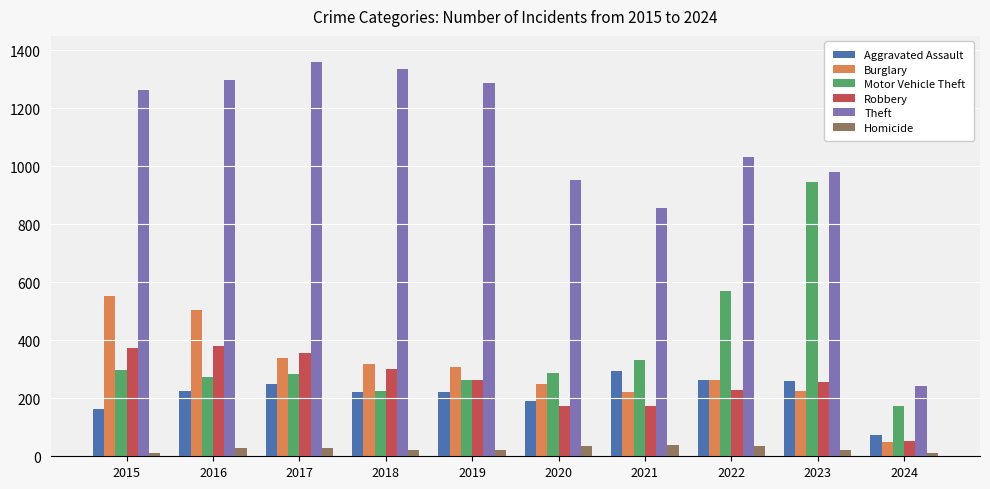

Which category has the lowest value in the Motor Vehicle Theft series?

2024